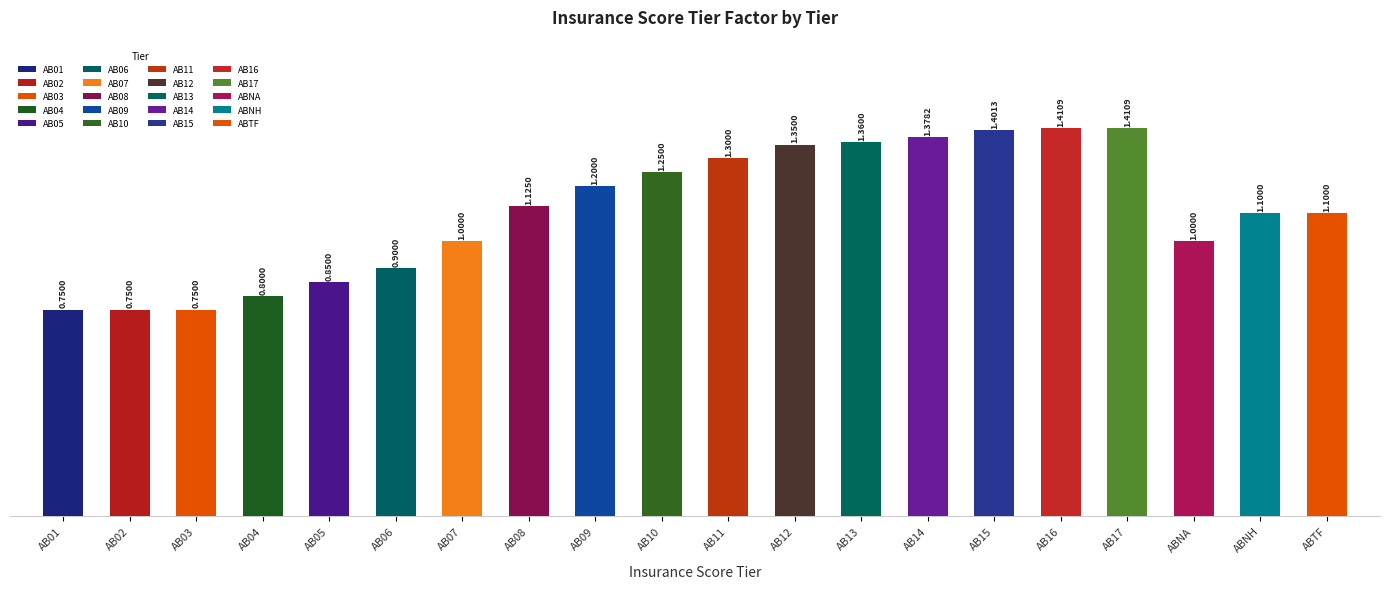

What is the change in value from AB02 to AB17?

+0.7